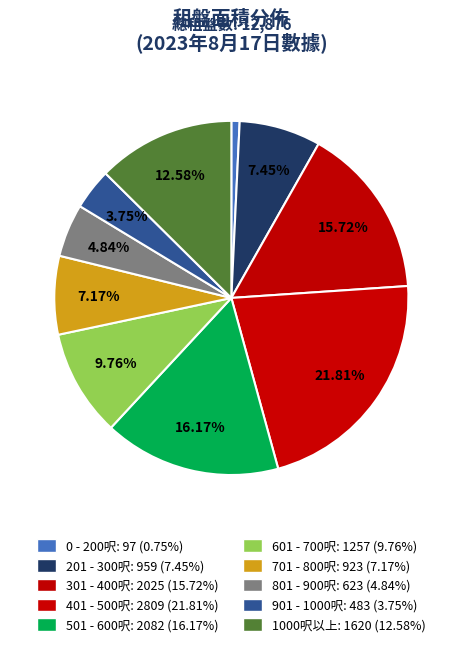

Which category has the biggest portion of the pie?

401 - 500呎